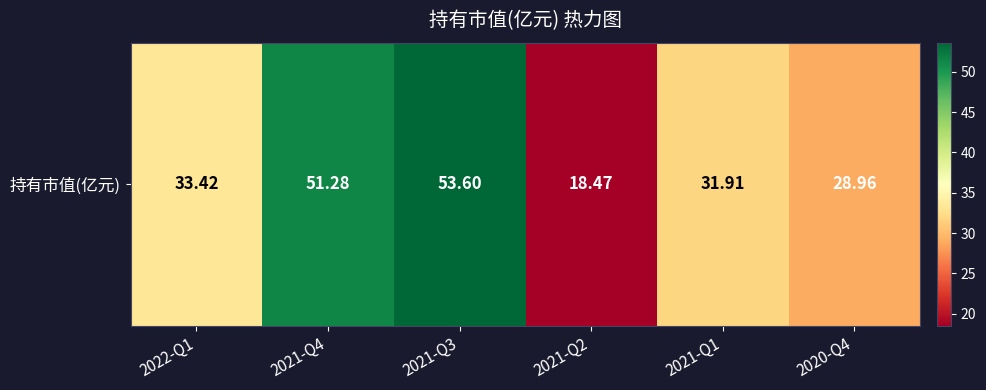

How many categories are shown in the chart?

6